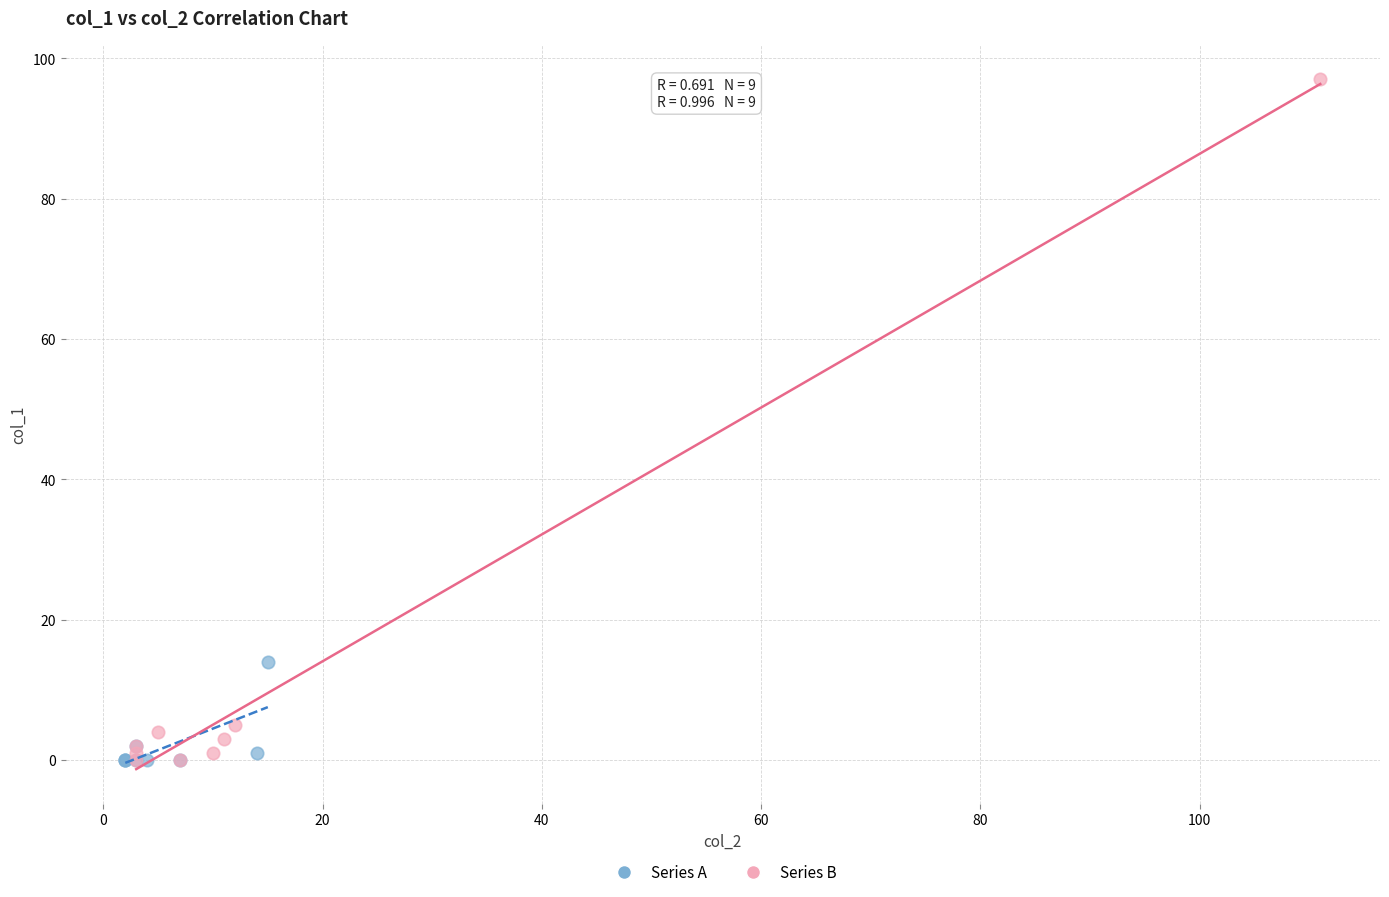

Which series has the largest Y range (max minus min)?

Series B